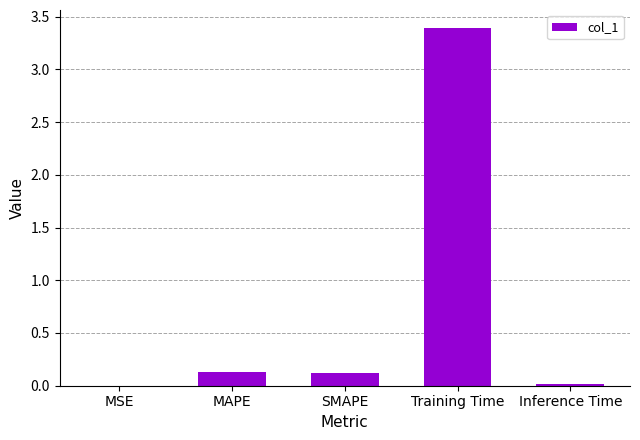

How many categories are shown in the chart?

5